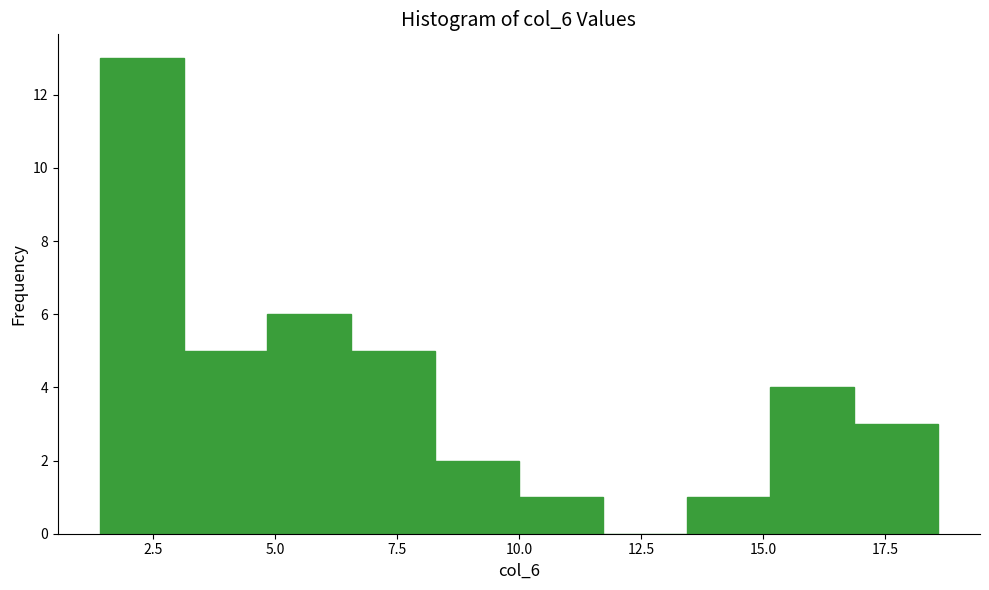

Around what value on the x-axis is the tallest bar? Give the approximate position of its centre, as read against the axis.

2.5